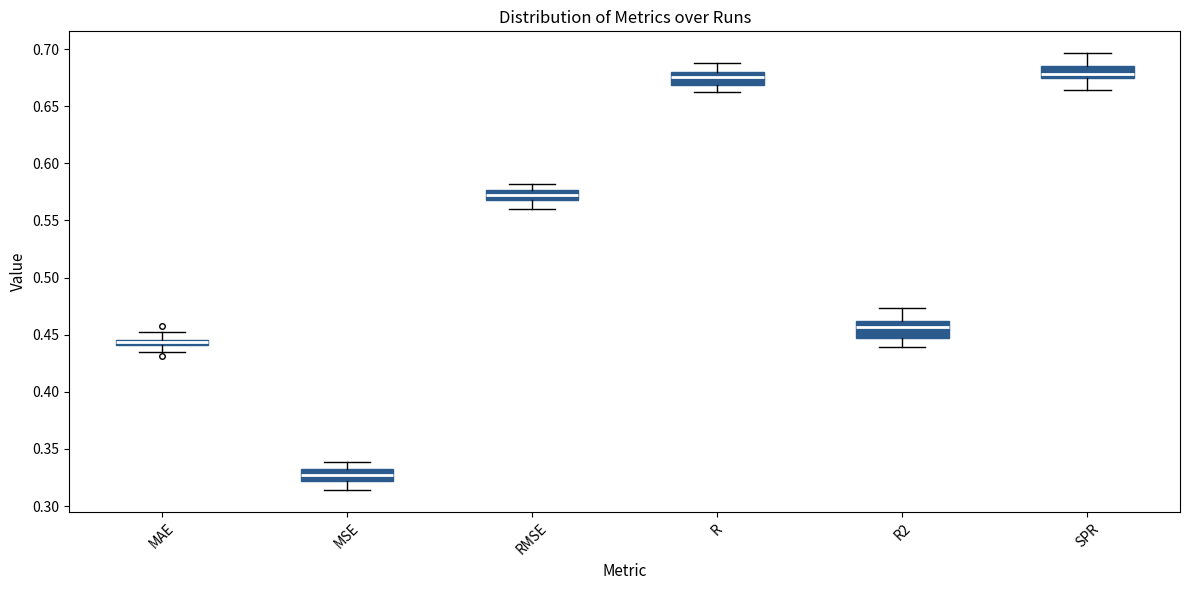

Which box has the lowest median line?

MSE